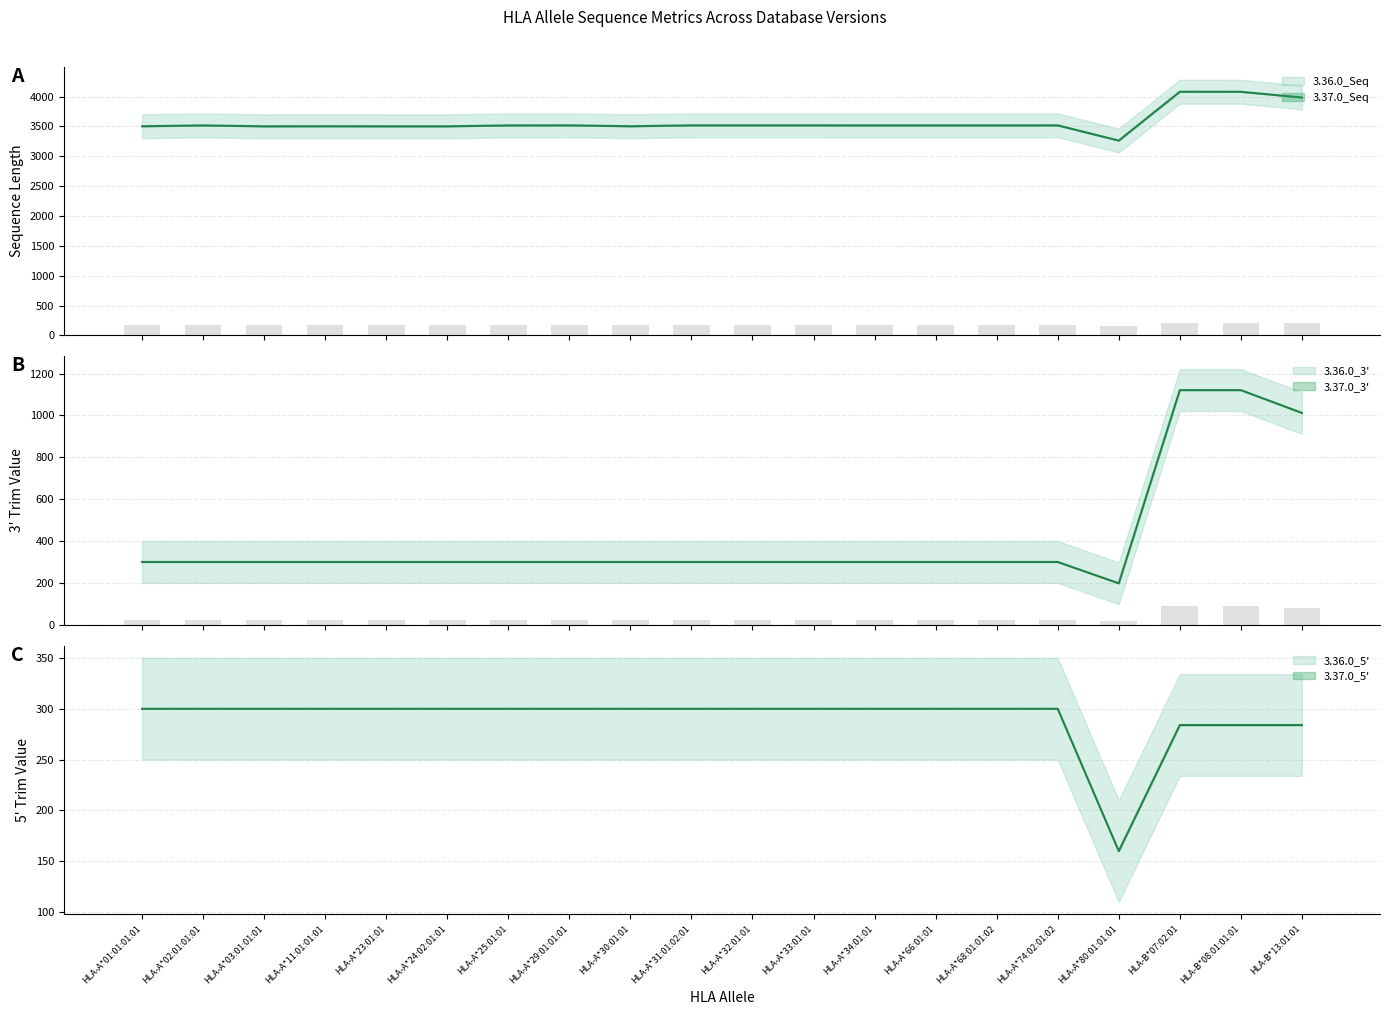

How many groups of bars are there?

20